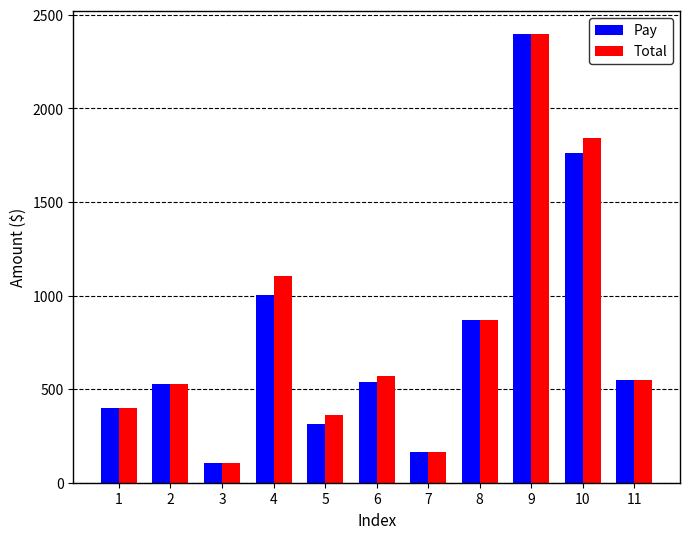

What is the difference between the maximum and minimum values in the Pay series?

2295.0